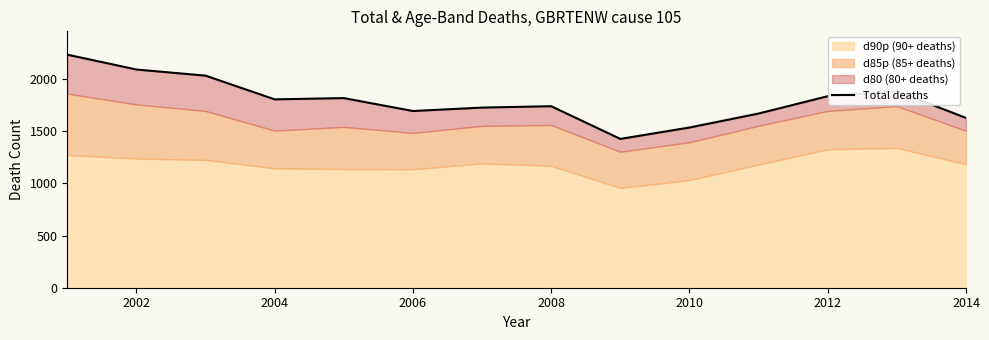

How many interior local valleys (lower than both neighbors) does the data have?

3